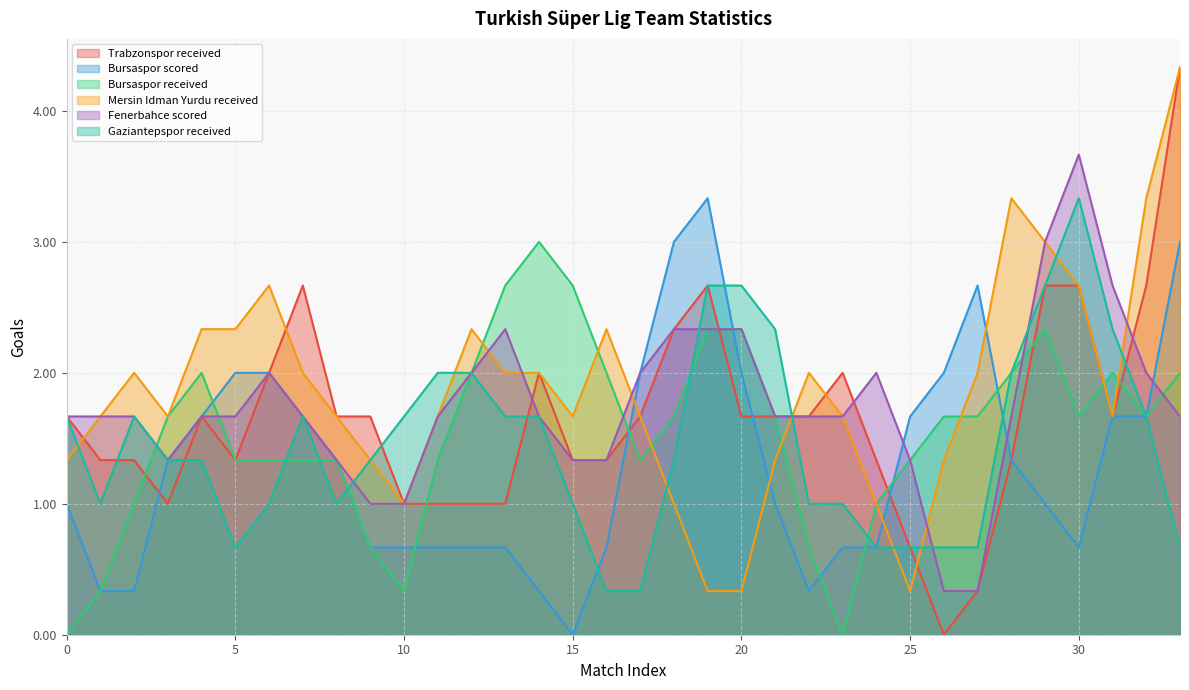

What is the total value across all series at 21?

9.7